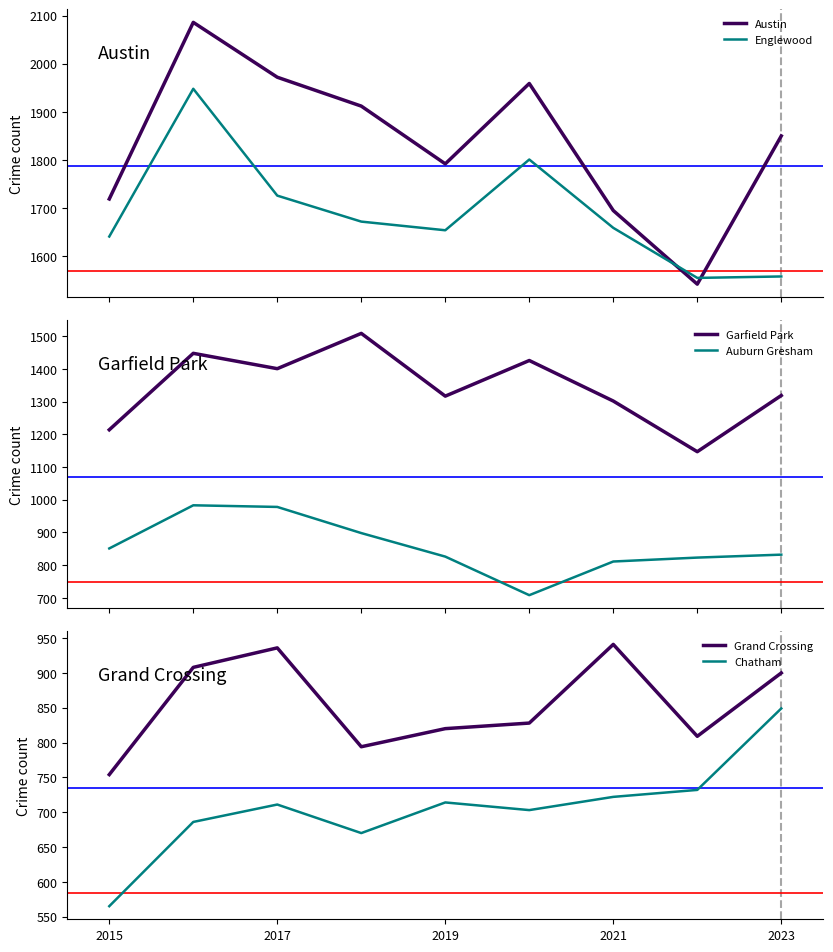

What is the greatest value displayed?

2086